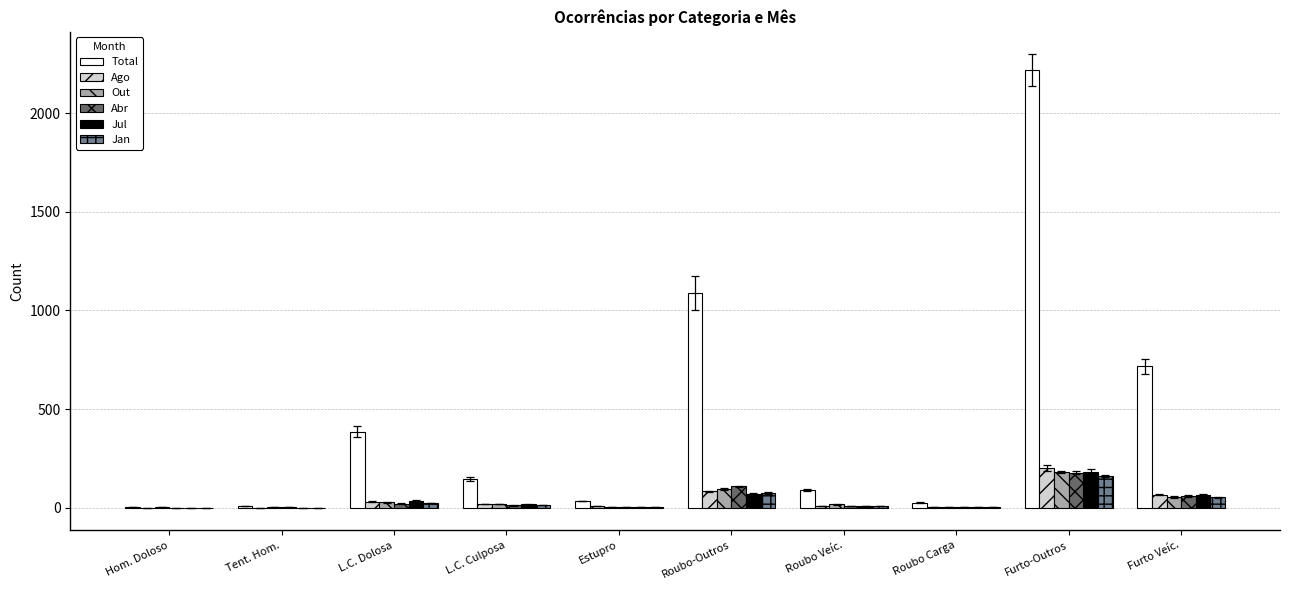

True or false: Out has a value of 5 at Roubo Carga.

True